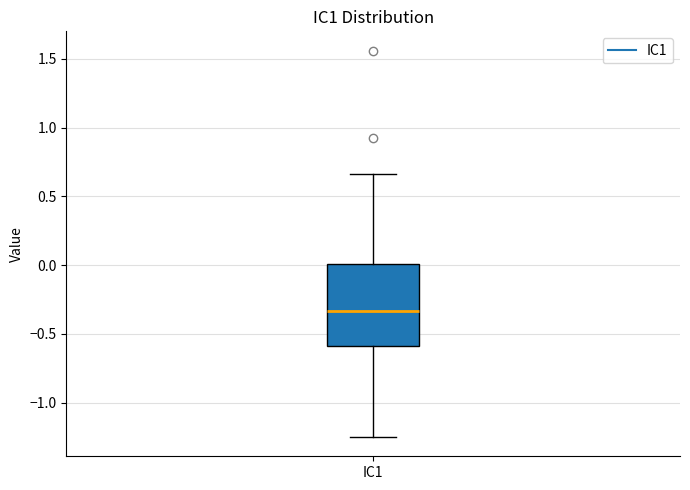

Read this box plot against the y-axis: the position of the median line, the range covered by the box, and the ends of both whiskers. The values are not printed on the chart, so give them approximately, as read against the axis.

median -0.35, box -0.60 to 0.00, whiskers -1.25 to 0.65